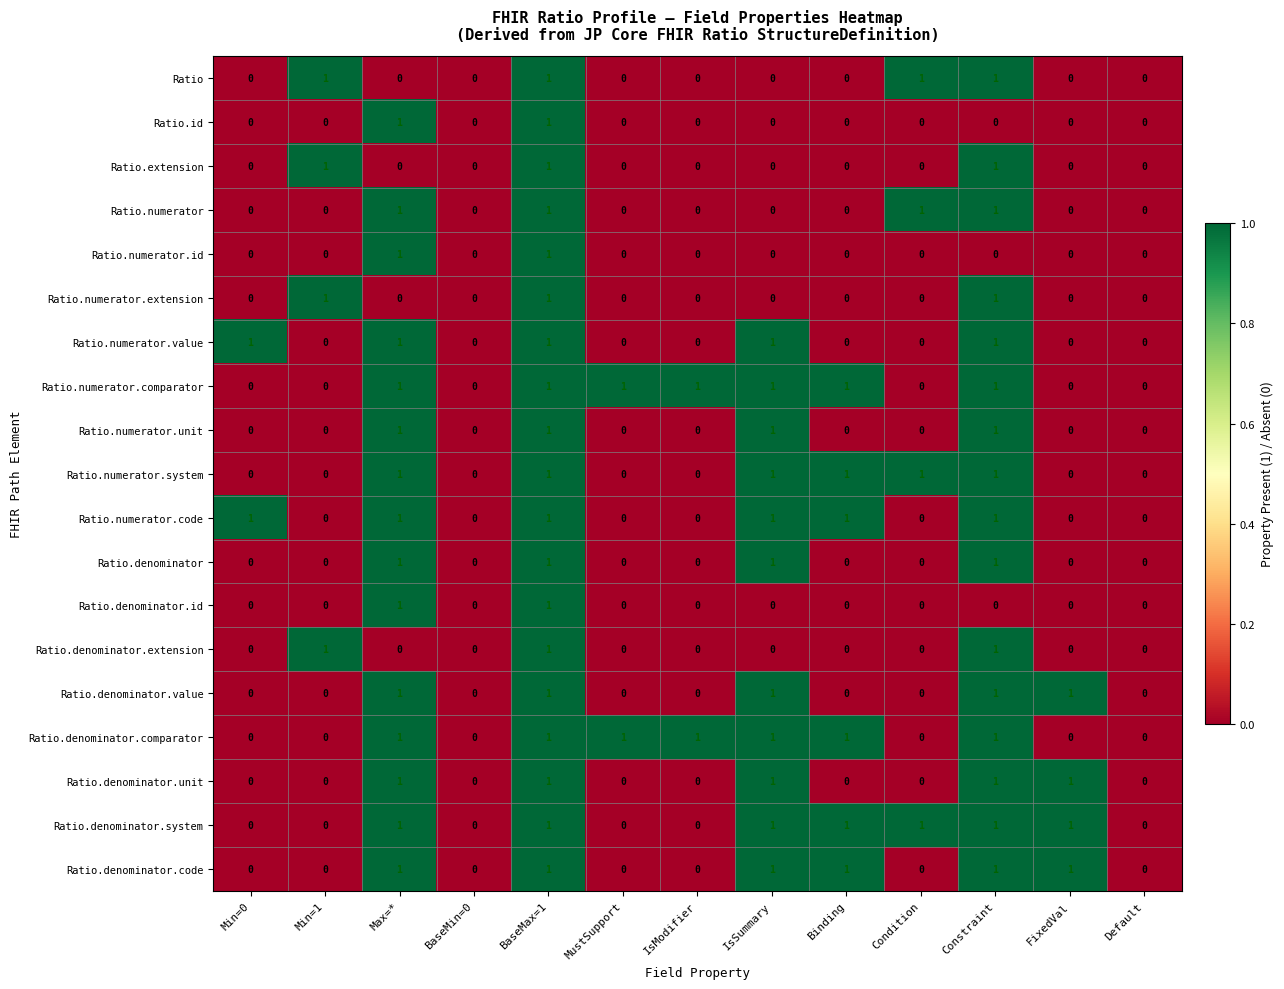

What is the total value across all series at Condition?

4